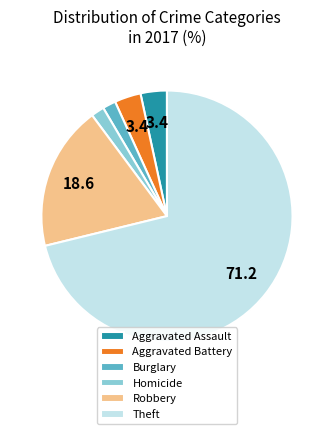

Is the sum of Robbery and Theft greater than half?

Yes